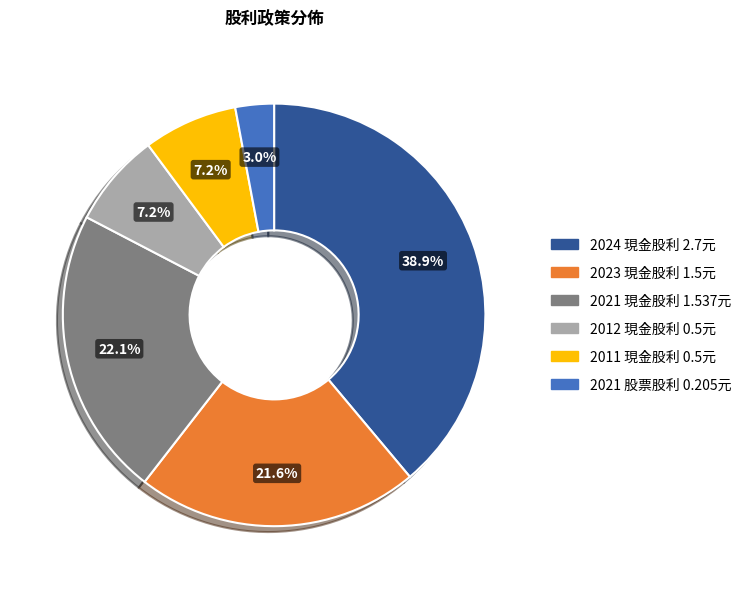

Does any single category account for the majority?

No